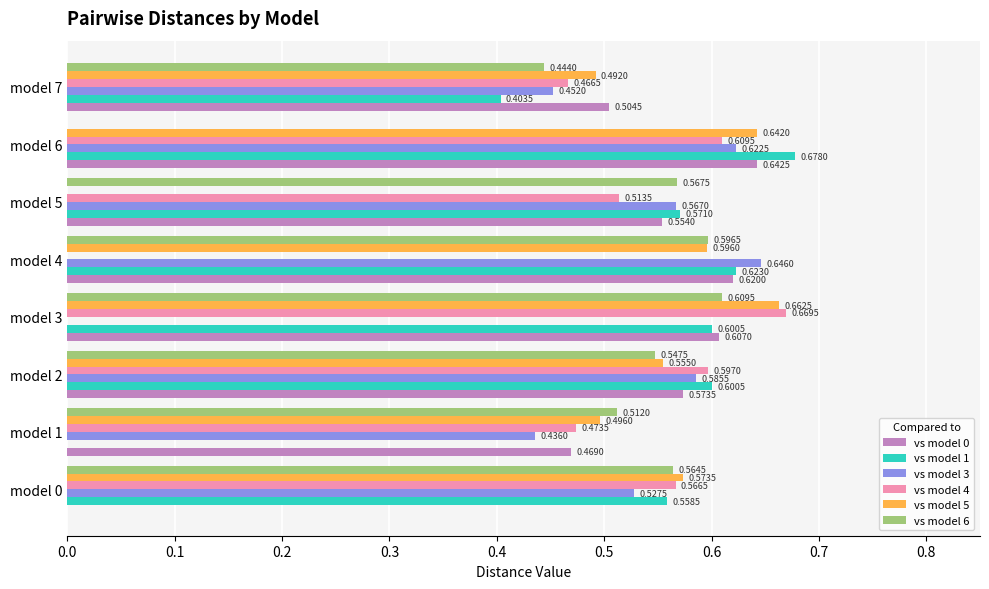

Is the value of vs model 4 at model 2 greater than the value of vs model 5 at model 3?

No